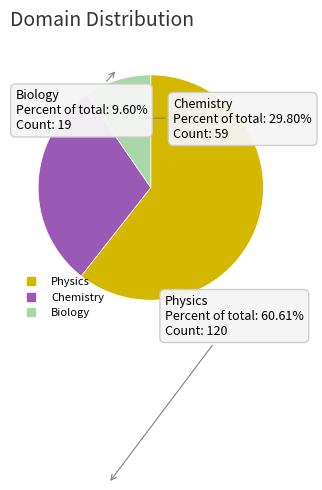

Is the sum of Chemistry and Biology greater than half?

No